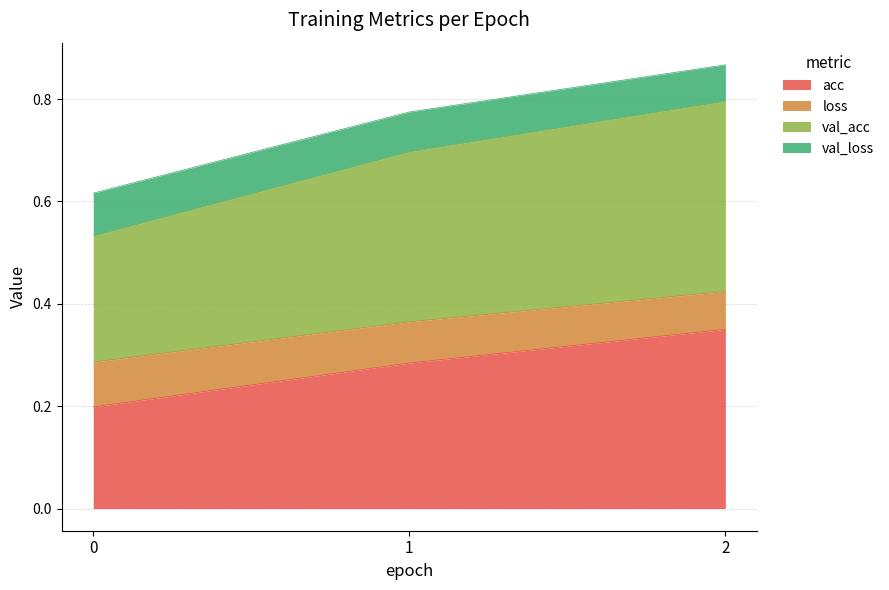

What is the greatest value displayed?

0.9